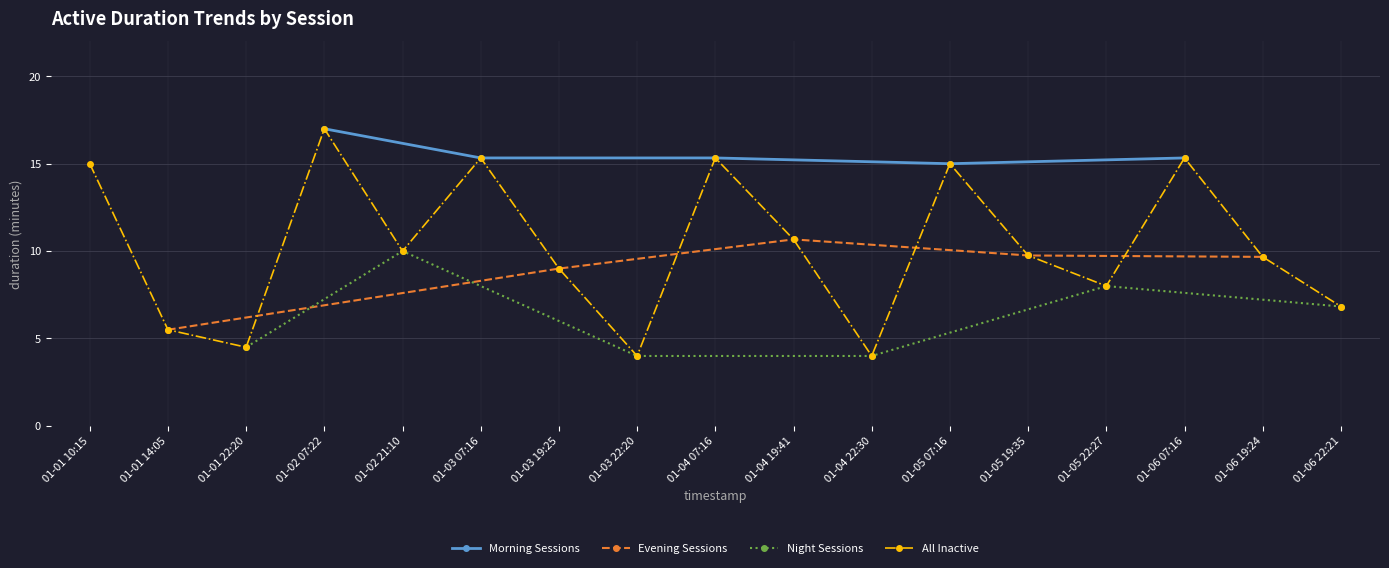

How many categories are shown in the chart?

17